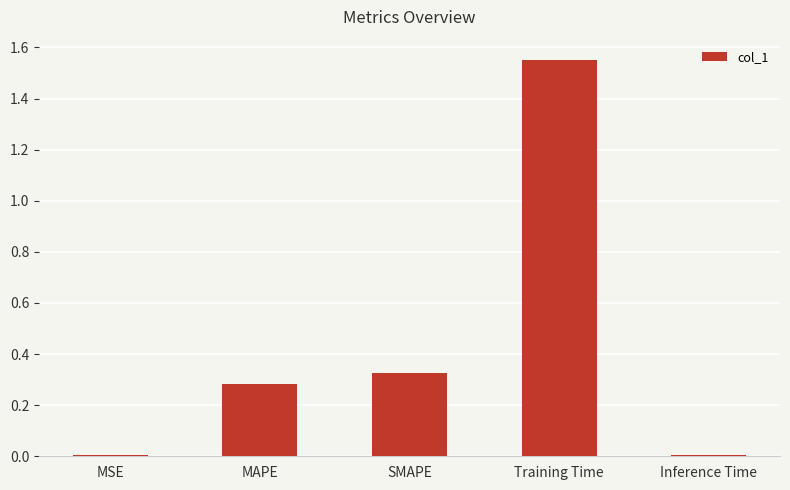

Is it true that the value at Inference Time is 0.0?

True